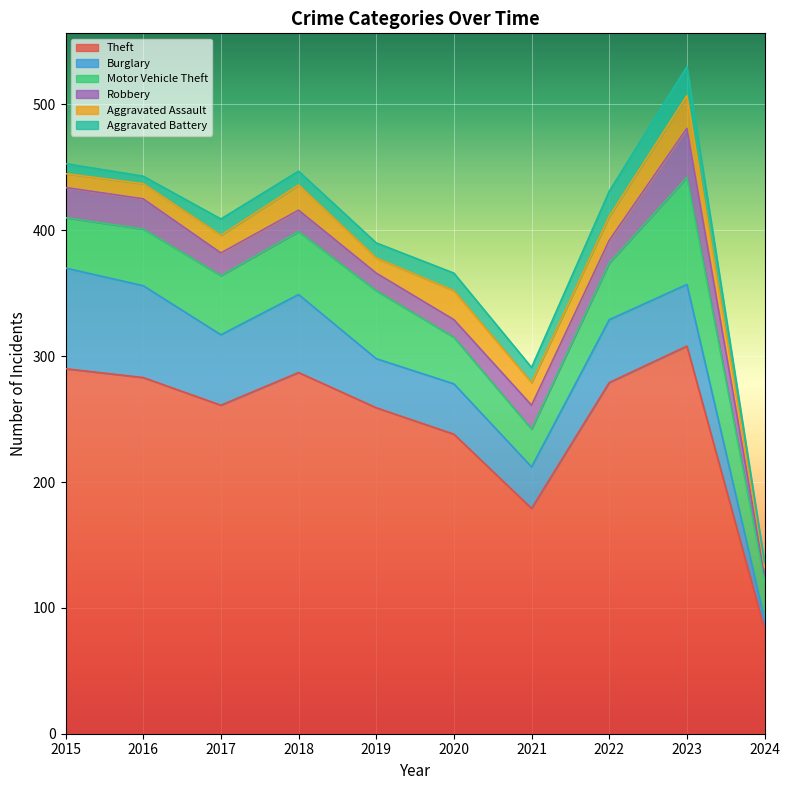

Reading left to right, transcribe all the data shown in this chart.

Theft: 290	283	261	287	259	238	179	279	308	83
Burglary: 80	73	56	62	39	40	33	50	49	8
Motor Vehicle Theft: 40	45	47	50	54	37	30	45	85	30
Robbery: 24	24	18	17	14	14	19	18	39	6
Aggravated Assault: 11	12	14	20	12	23	18	19	26	5
Aggravated Battery: 8	6	13	11	12	14	12	20	23	4